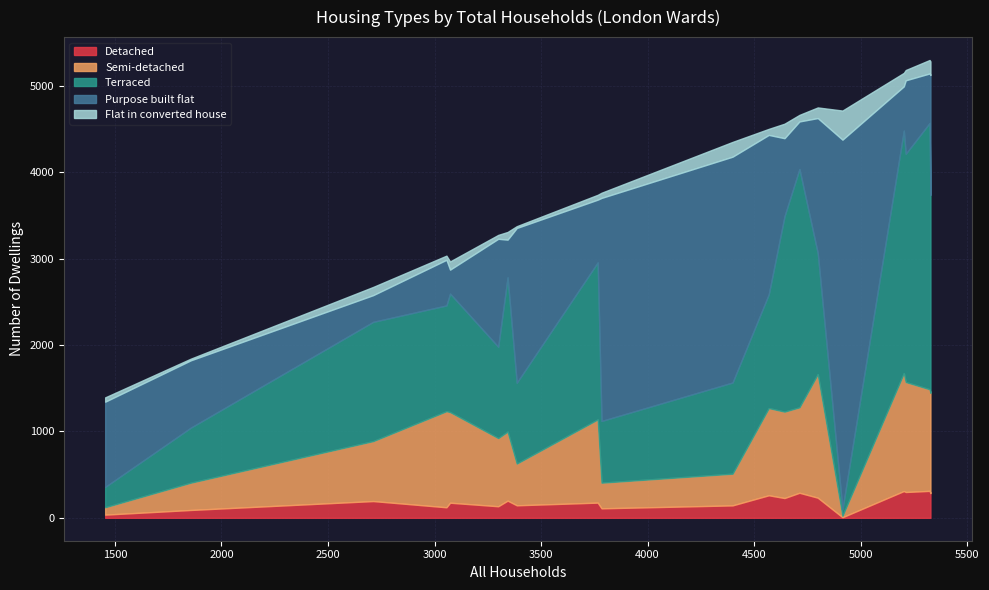

What is the highest value of the Detached series?

312